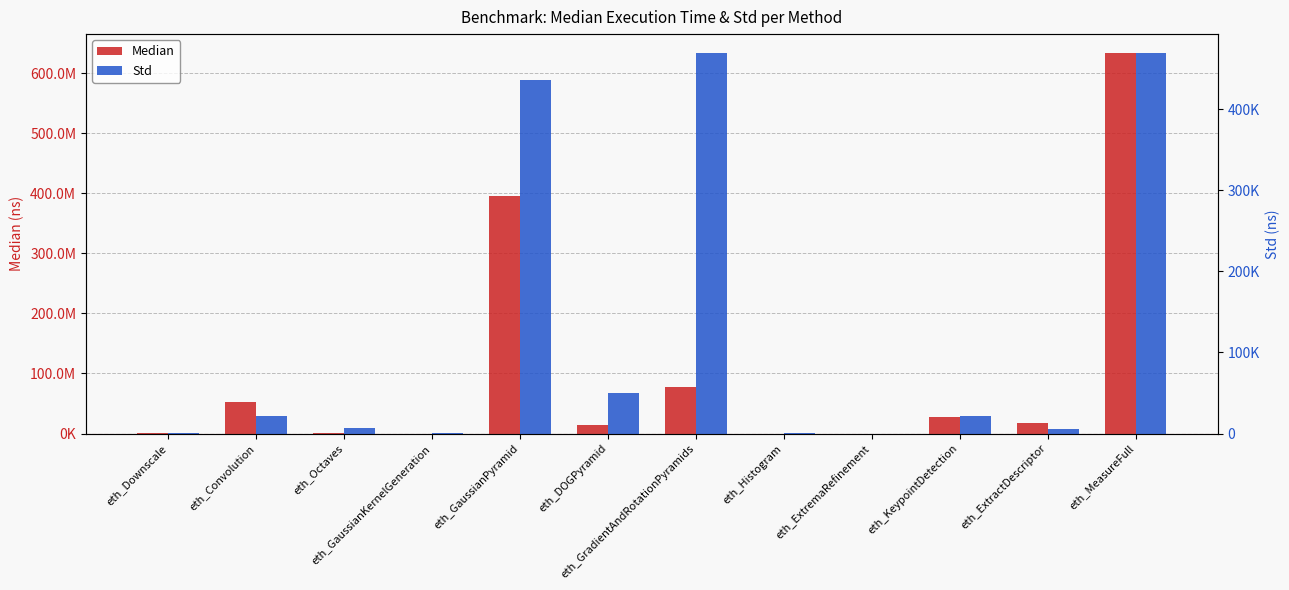

At which category is the sum across all series the highest?

eth_MeasureFull